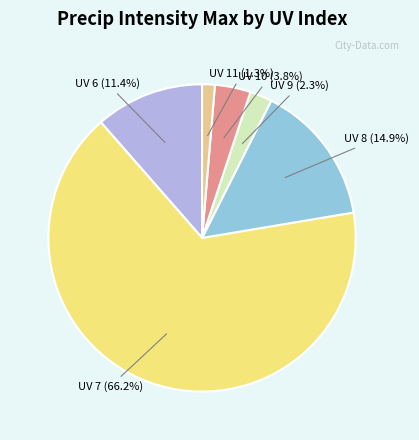

Is there any slice that represents more than half of the pie?

Yes